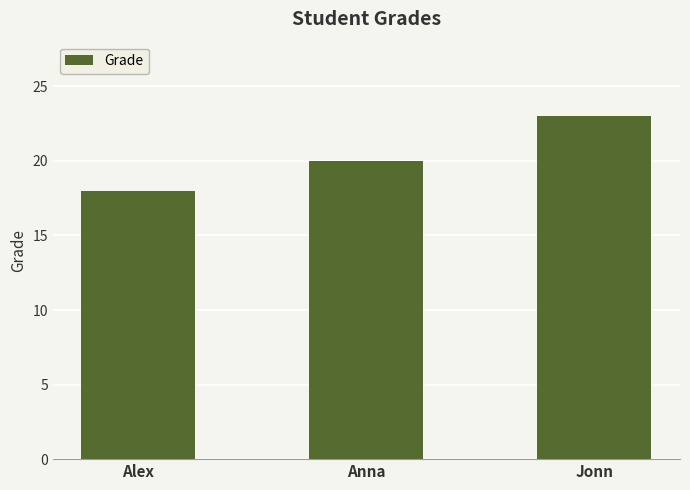

How many values are below 20?

1